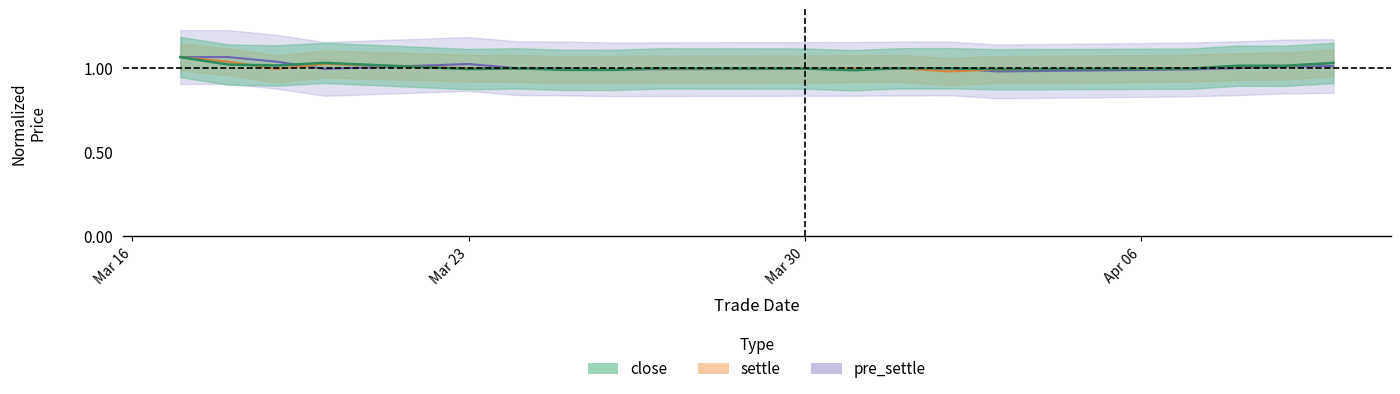

After their last crossing, which series has the higher values: close or settle?

settle